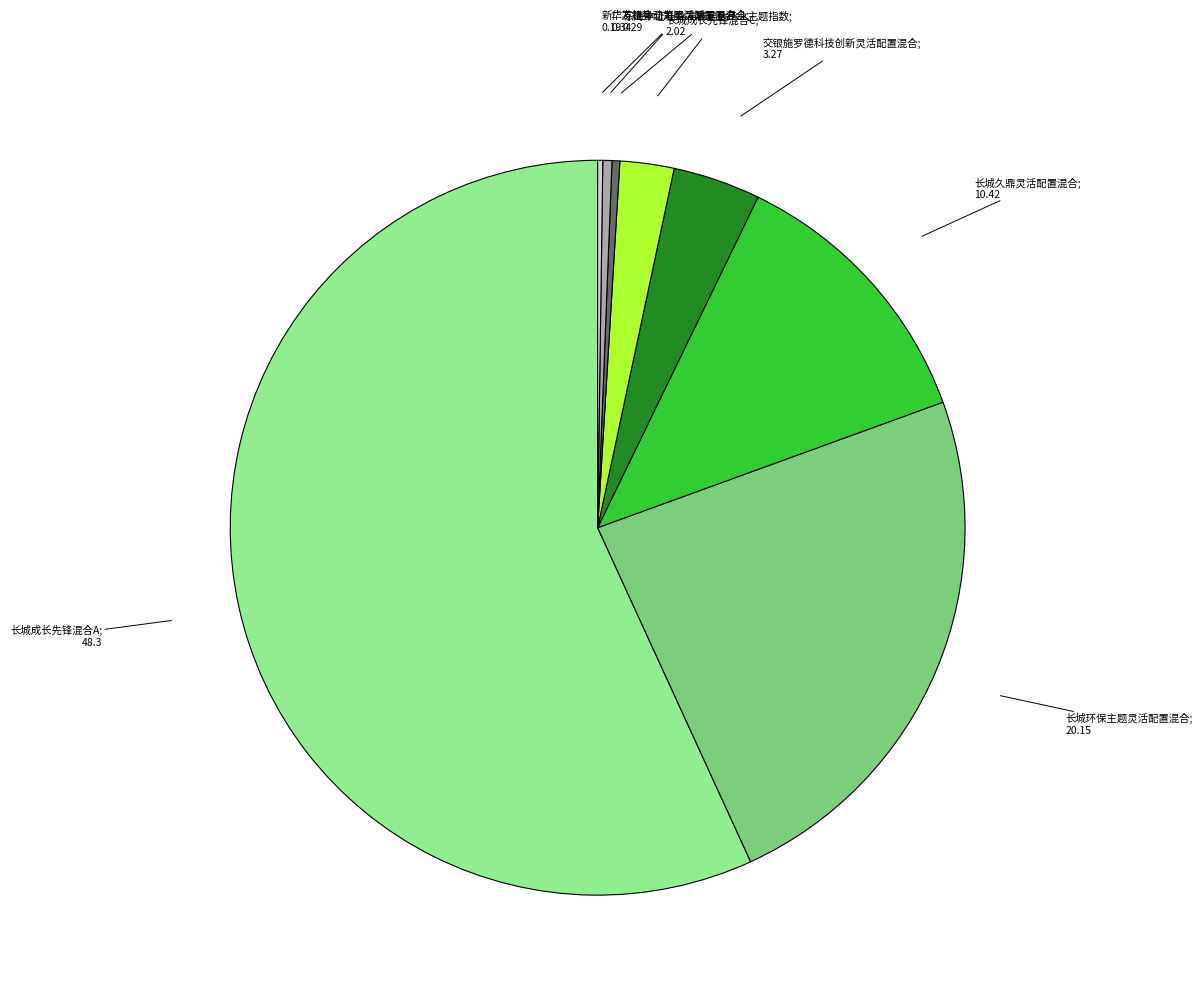

Is there any slice that represents more than half of the pie?

Yes